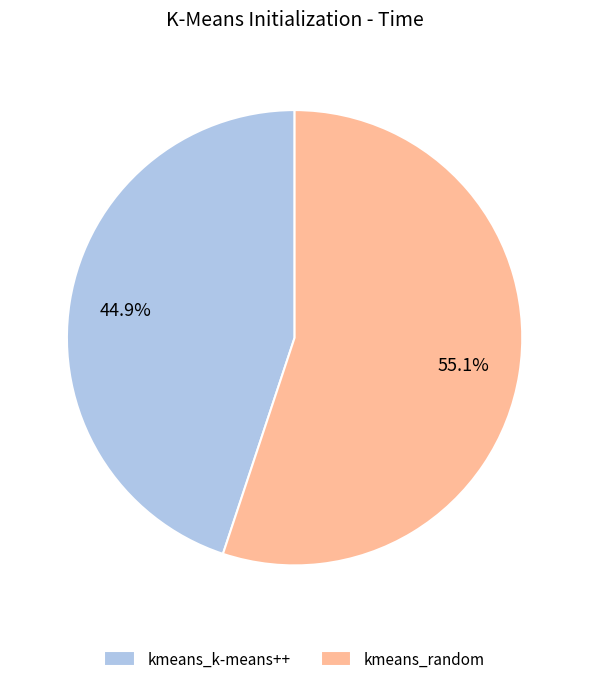

Rank the categories by value from lowest to highest.

kmeans_k-means++, kmeans_random